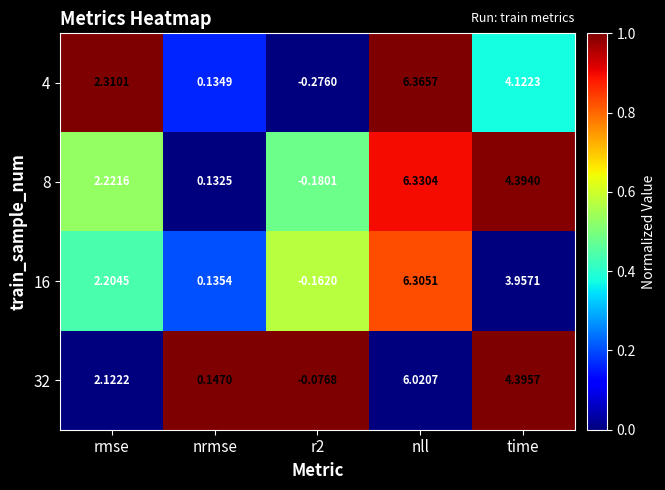

Where is 32 nearest to the value 2?

rmse